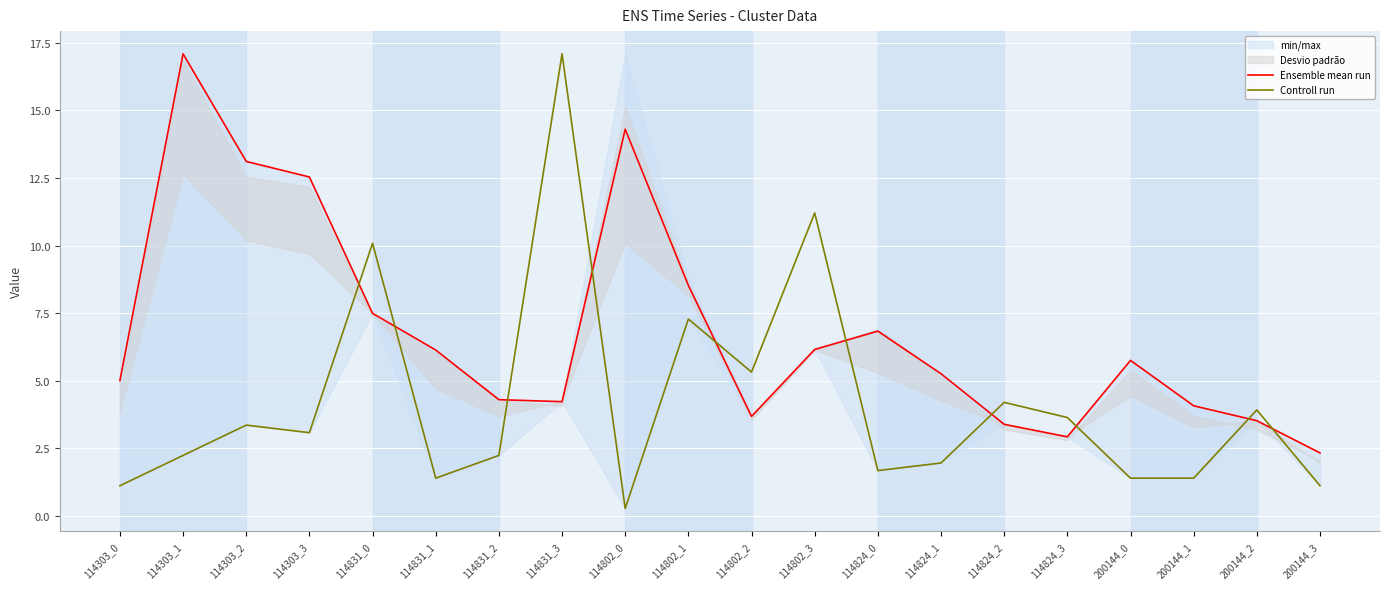

Which series has the largest total across all categories?

Ensemble mean run